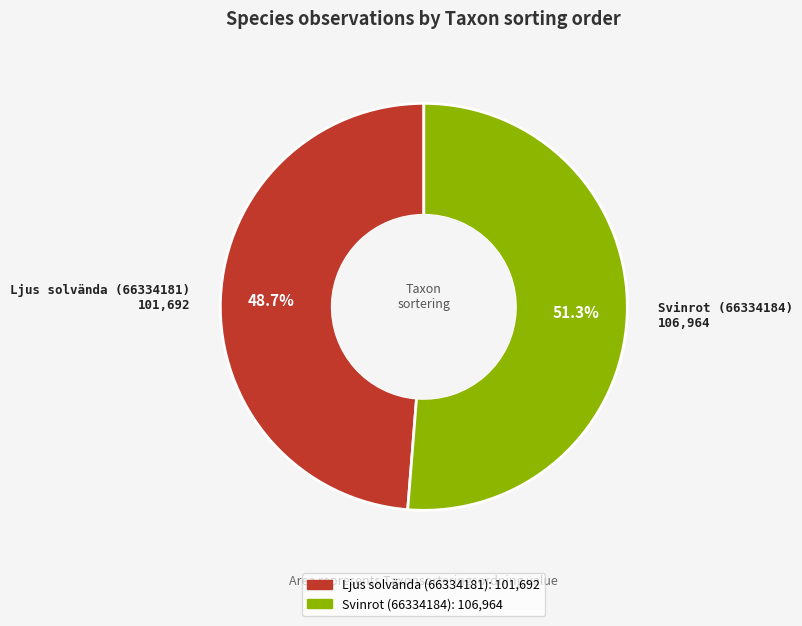

Count the number of slices in the pie.

2